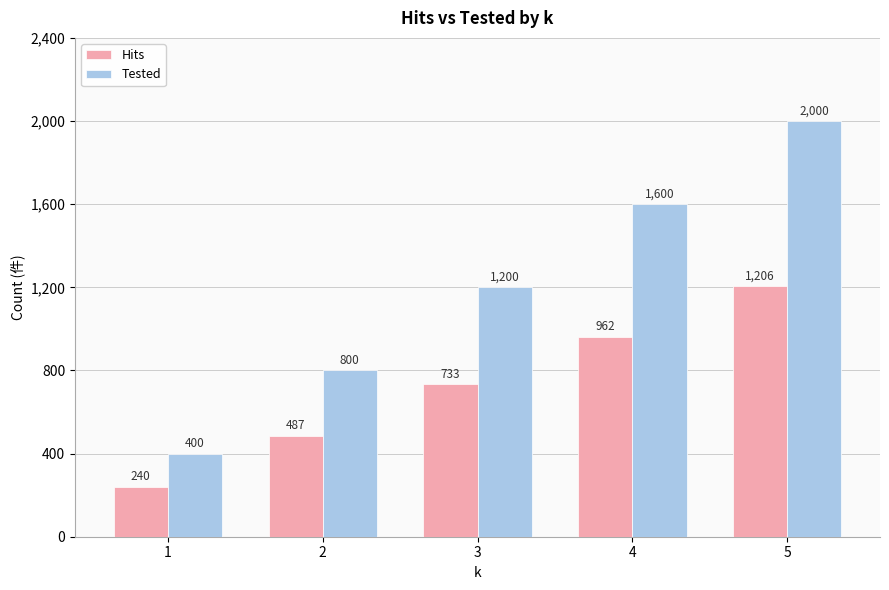

Which series has the widest spread of values?

Tested